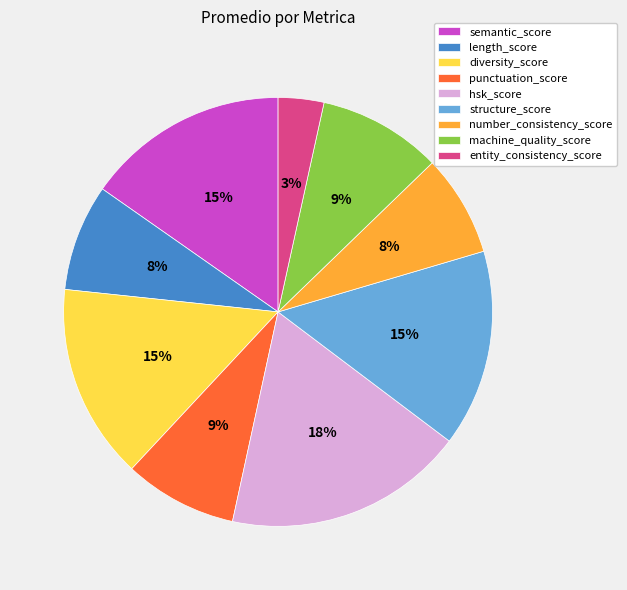

To the nearest percent, what portion does number_consistency_score represent?

8%